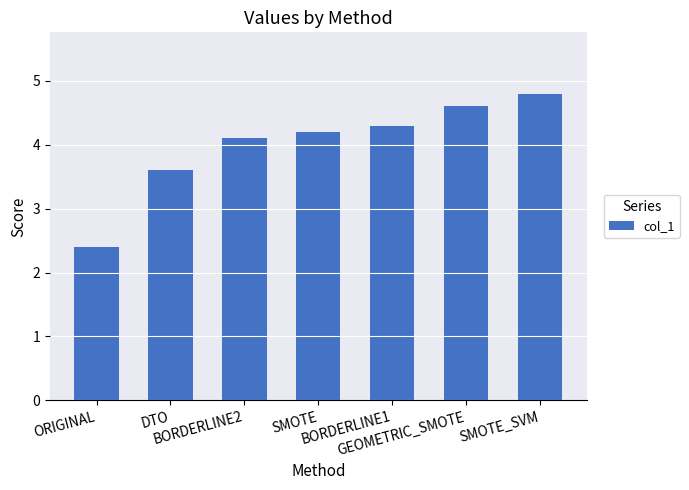

Reading left to right, extract all data points from this chart.

2.4	3.6	4.1	4.2	4.3	4.6	4.8